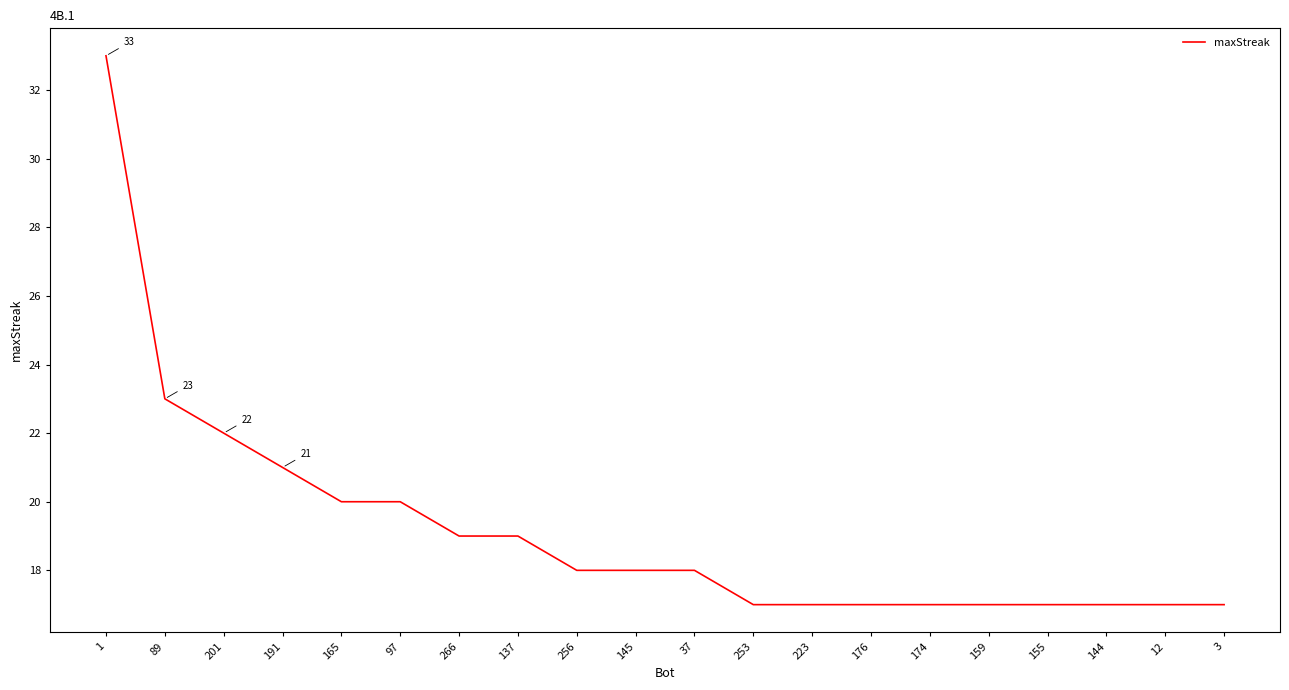

Reading left to right, transcribe all the data shown in this chart.

1=33	89=23	201=22	191=21	165=20	97=20	266=19	137=19	256=18	145=18	37=18	253=17	223=17	176=17	174=17	159=17	155=17	144=17	12=17	3=17